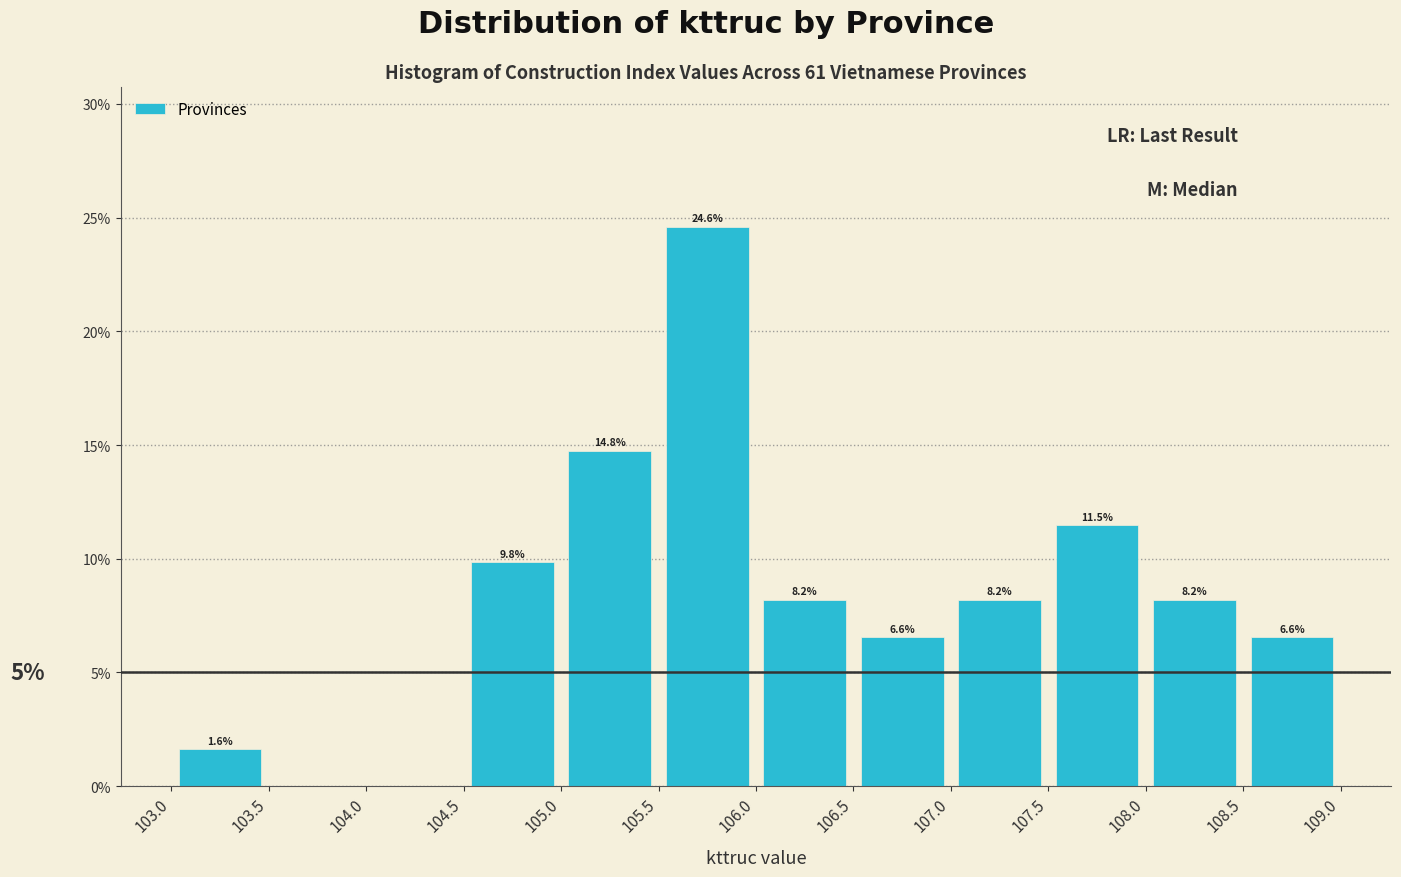

Which range on the x-axis has the tallest bar?

105.5 to 106.0